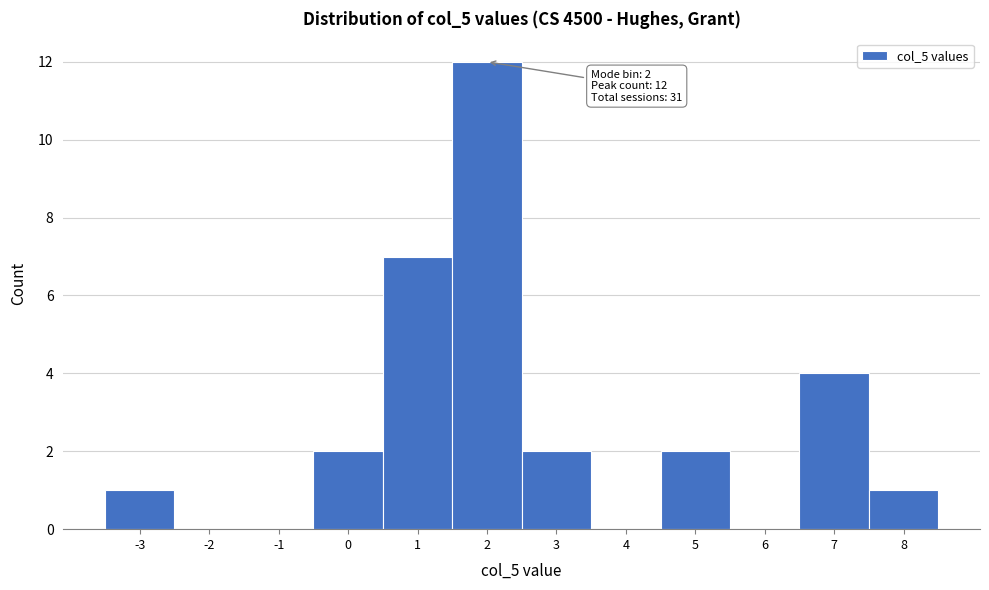

Over which range of the x-axis is the bar tallest?

1.5 to 2.5